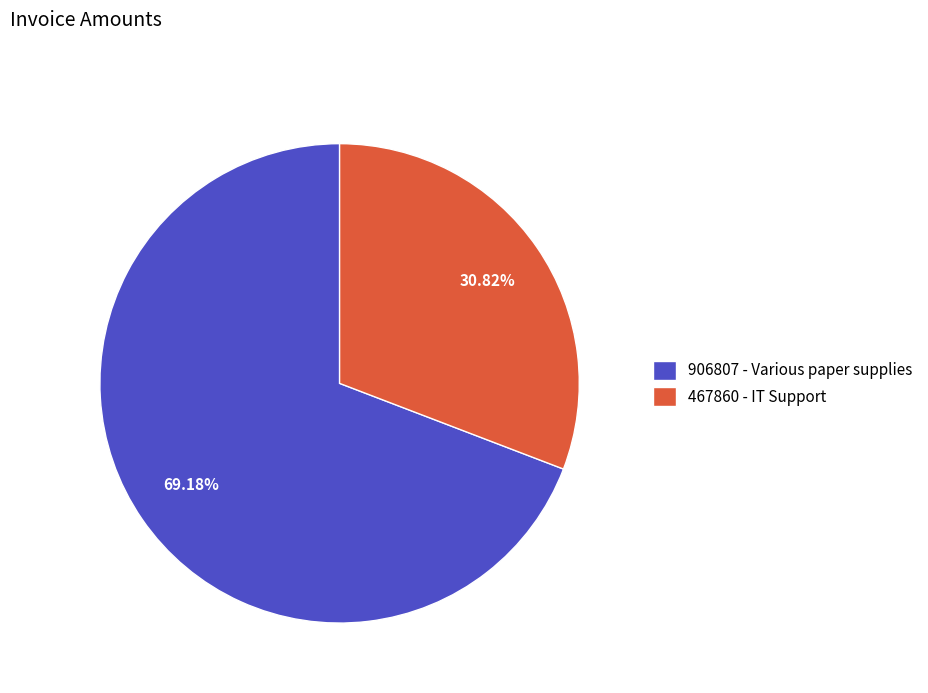

How much of the chart is everything except 467860?

69.2%